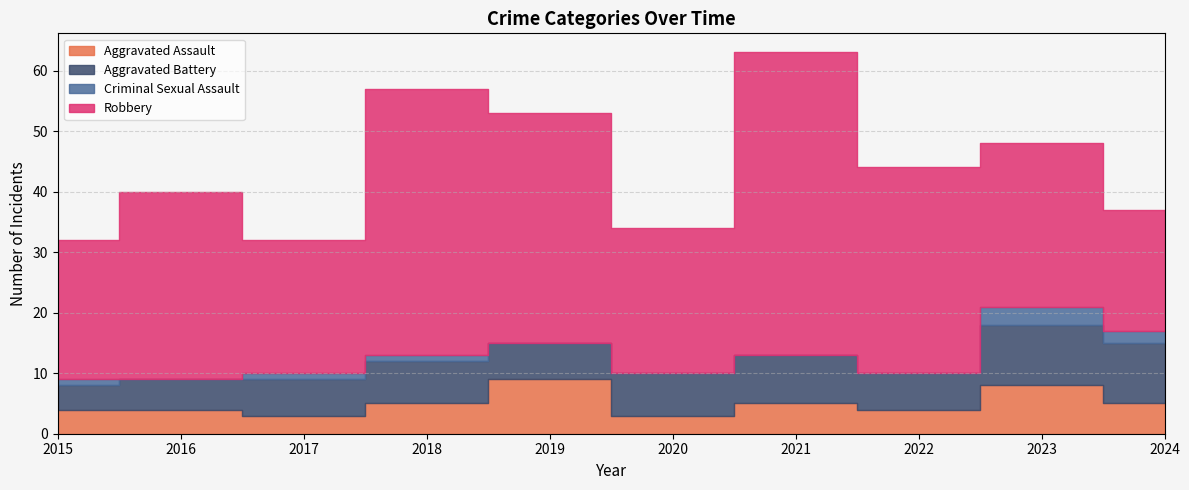

True or false: Criminal Sexual Assault and Robbery intersect in this chart.

False